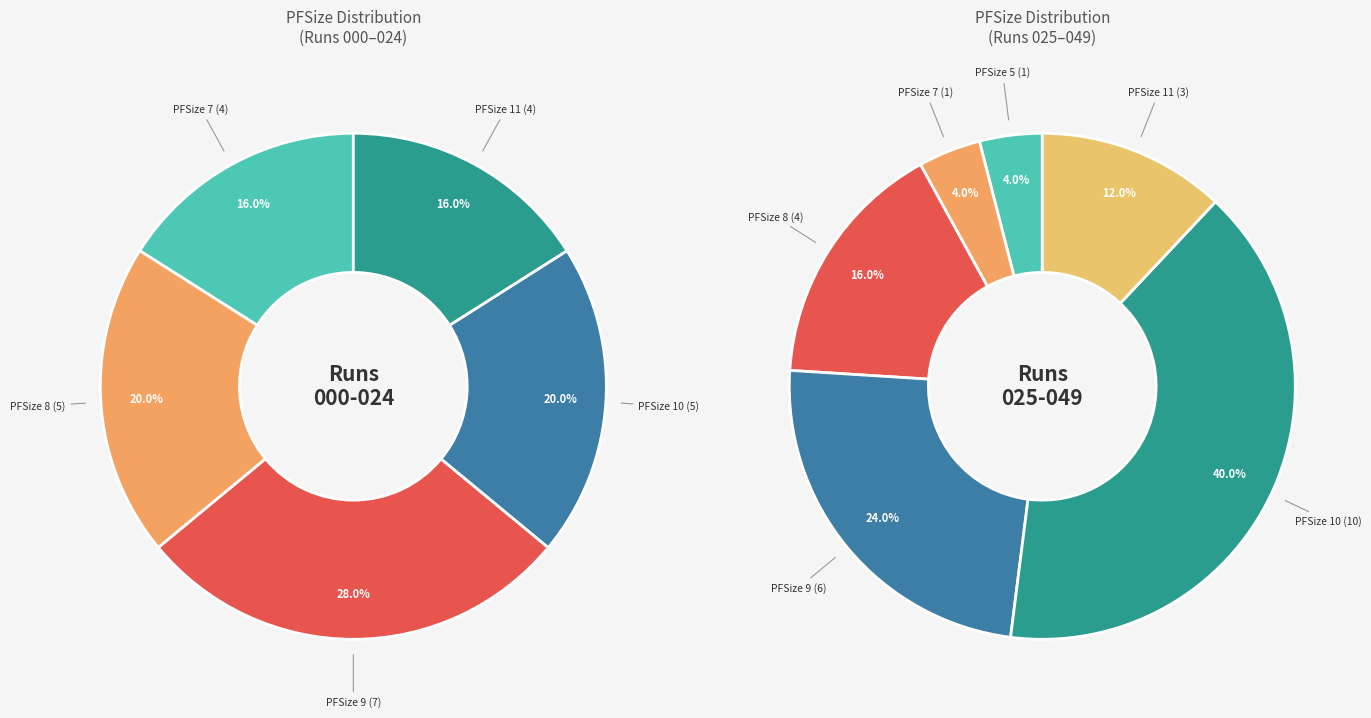

How many segments does this pie chart have?

6